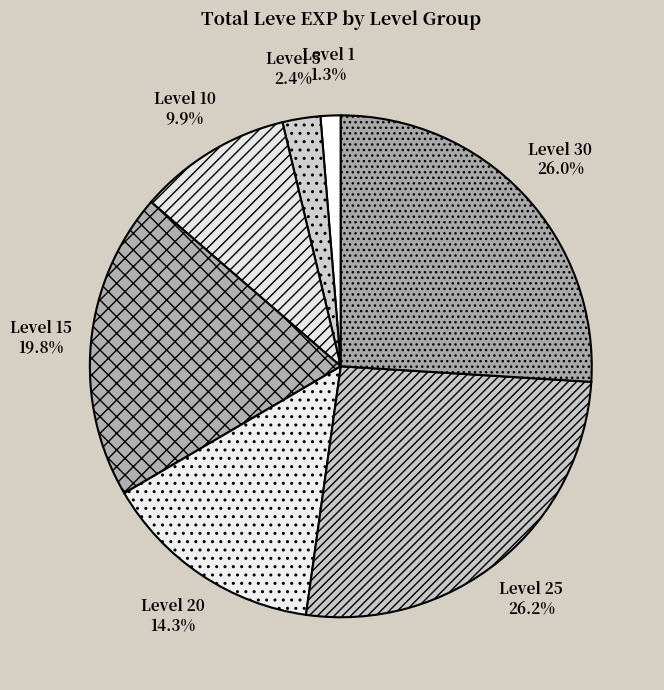

To the nearest percent, what is the average slice percentage?

14%